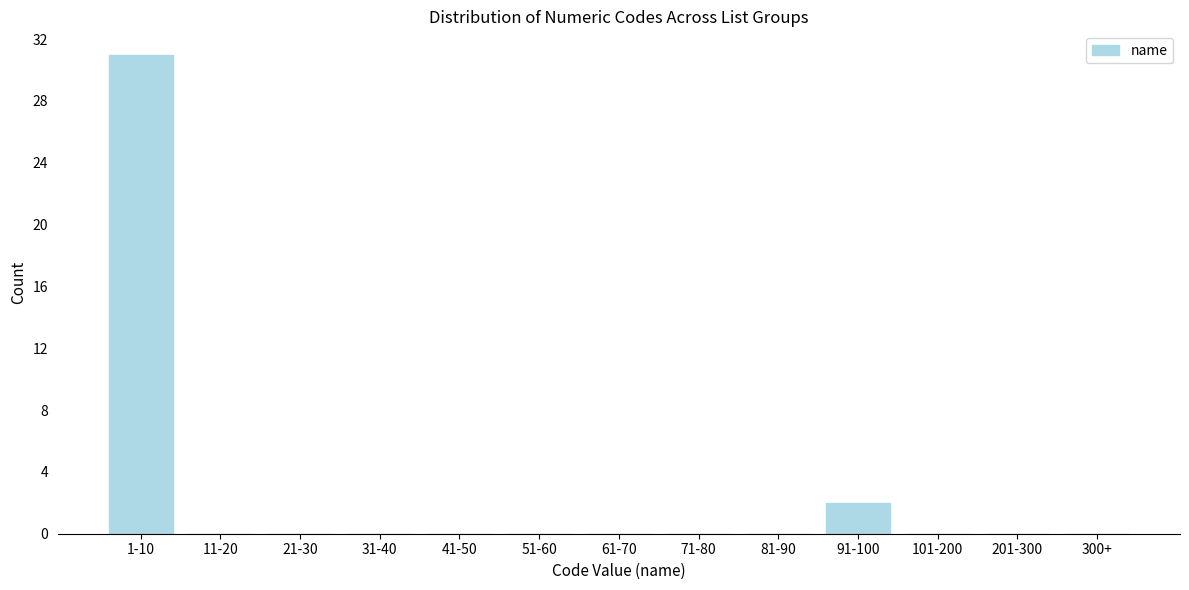

What is the change in value from 1-10 to 300+?

-31